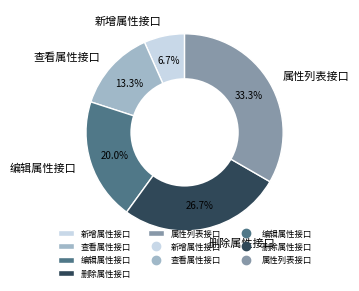

How many slices are in this pie chart?

5